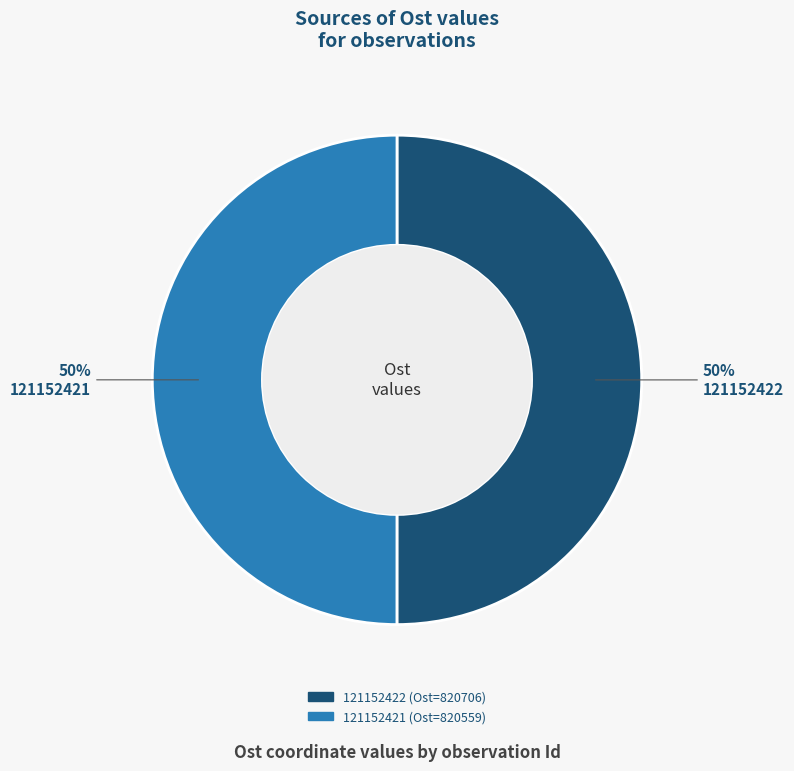

To the nearest percent, what is the combined percentage of 121152422 and 121152421?

100%